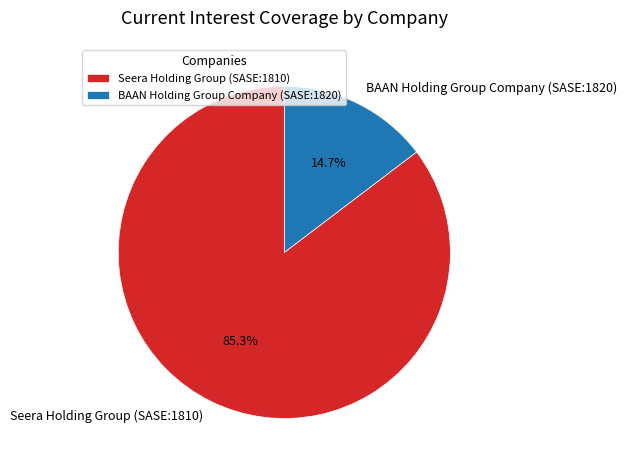

Which slice is the smallest?

BAAN Holding Group Company (SASE:1820)